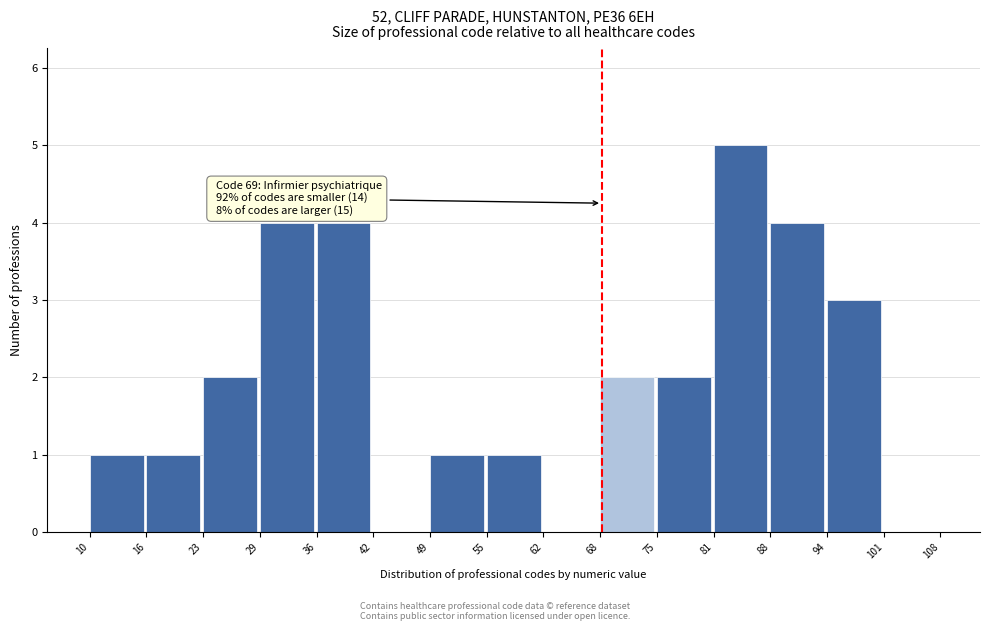

Over which range of the x-axis is the bar tallest?

81 to 88